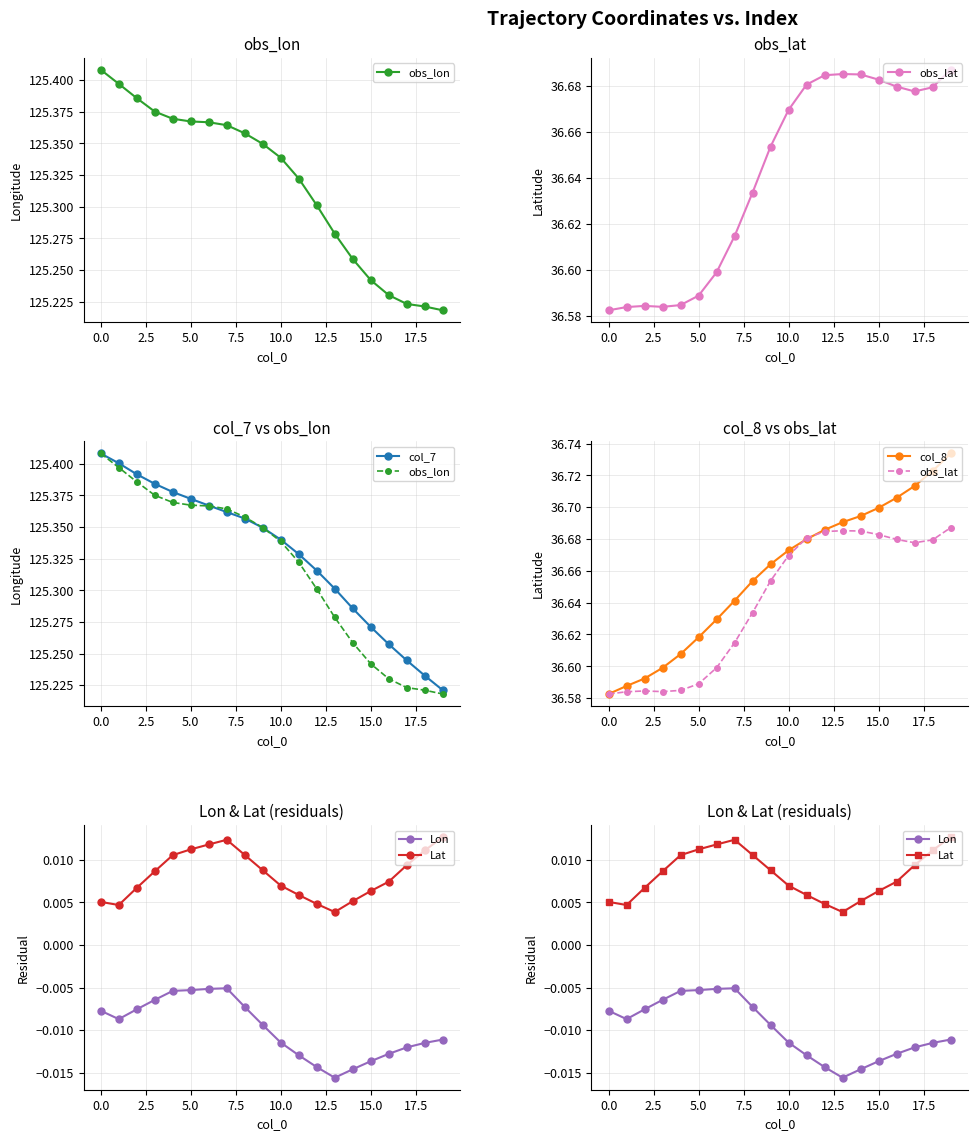

List the series in order of their peak value, highest first.

obs_lon, col_7, col_8, obs_lat, Lat, Lon